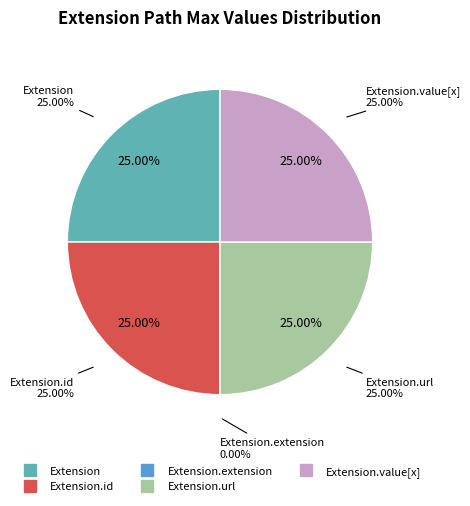

To the nearest percent, what percentage of the pie is Extension?

25%